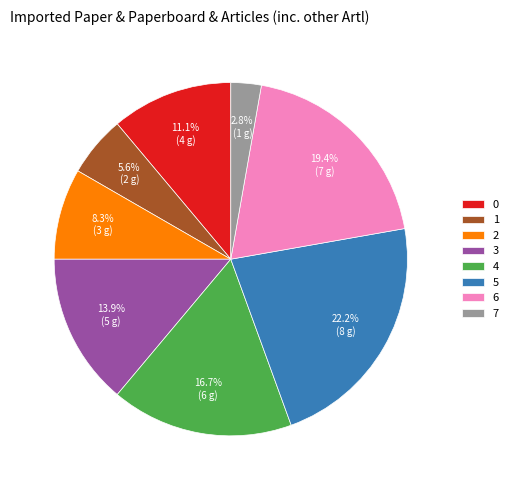

How many slices are in this pie chart?

8